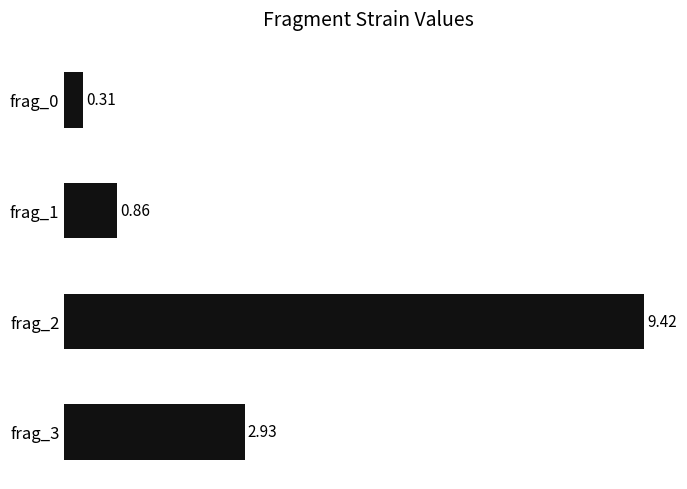

What is the greatest value displayed?

9.4